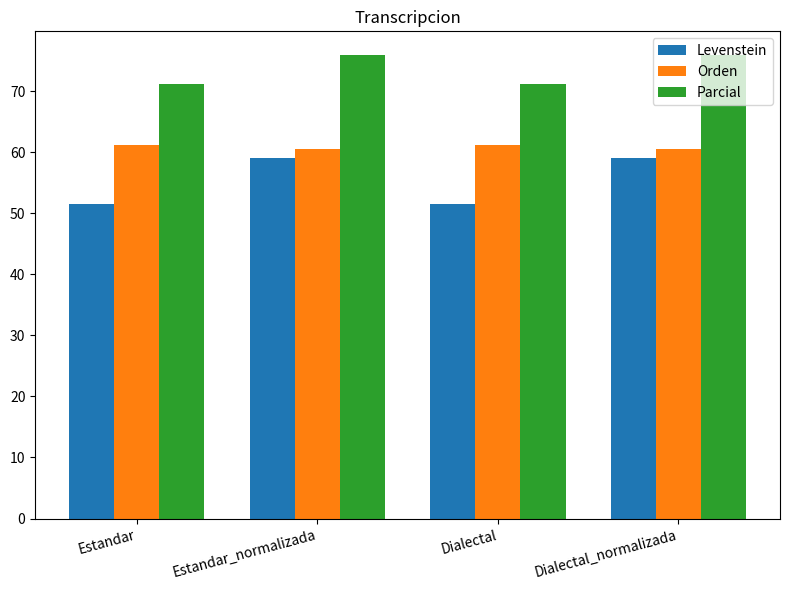

Between Estandar_normalizada and Dialectal, which series saw the biggest shift?

Levenstein